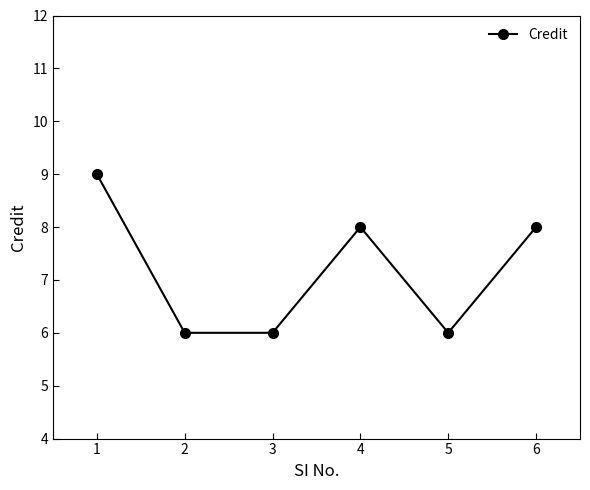

What is the smallest value displayed?

6